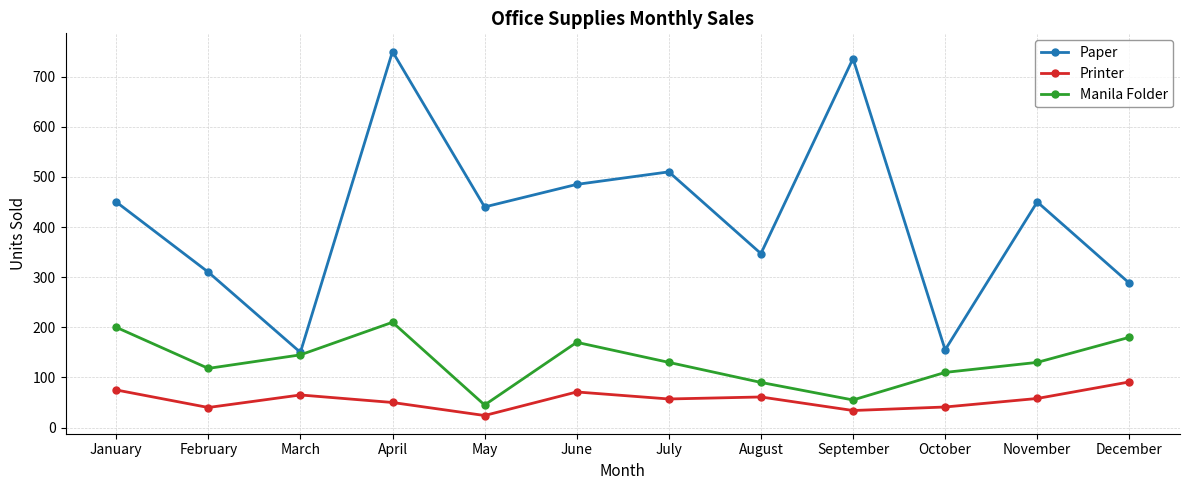

What is the value of the Paper point at the 2nd from the left?

310